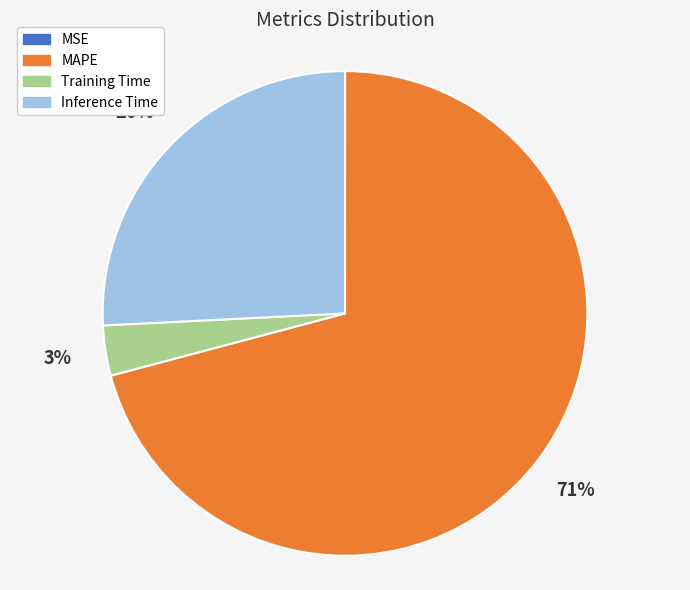

Which category has the biggest portion of the pie?

MAPE